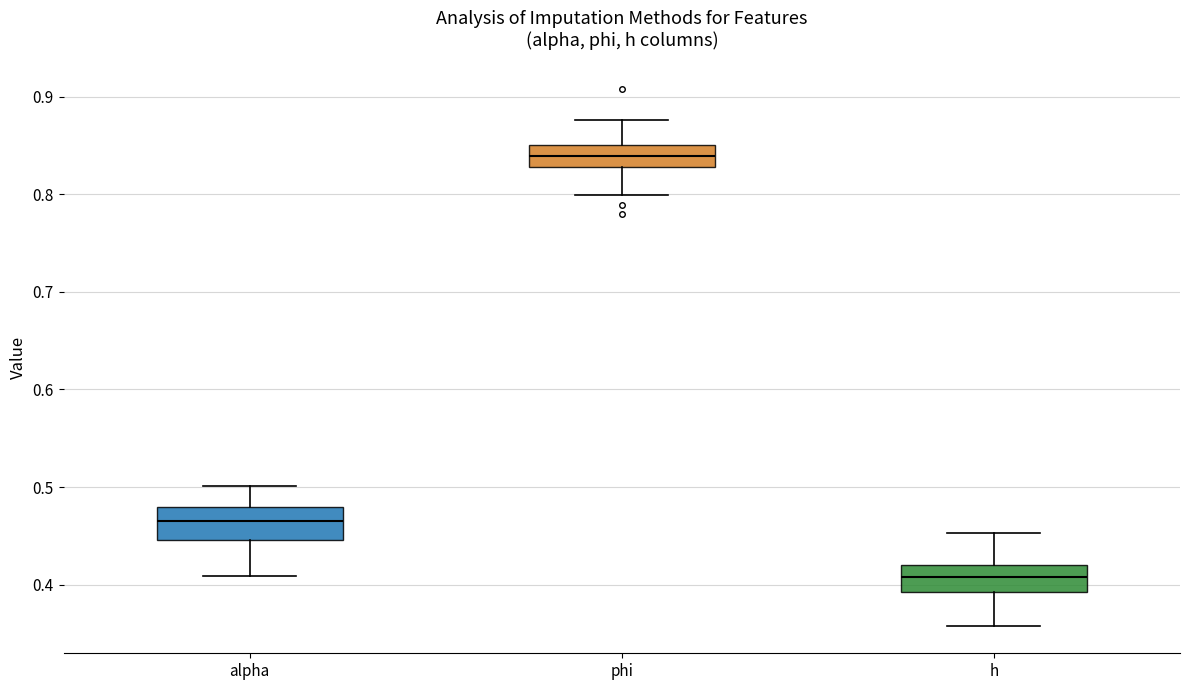

Which box's median line is the lowest?

h